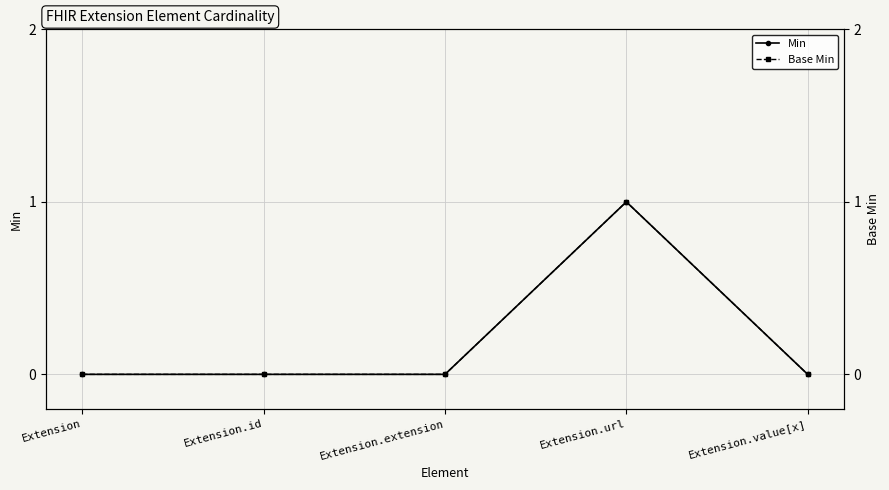

How many interior local peaks does the Base Min series have?

1